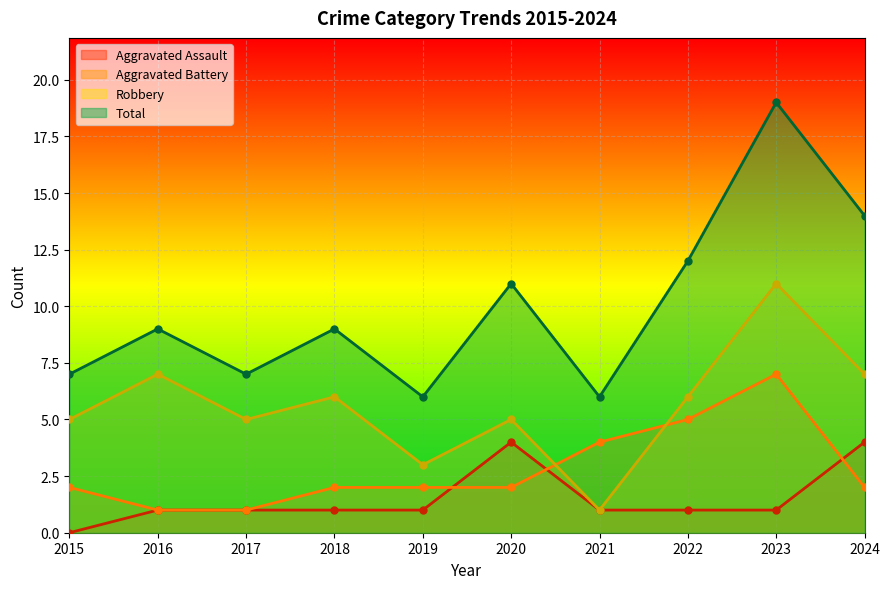

How many categories are shown in the chart?

10